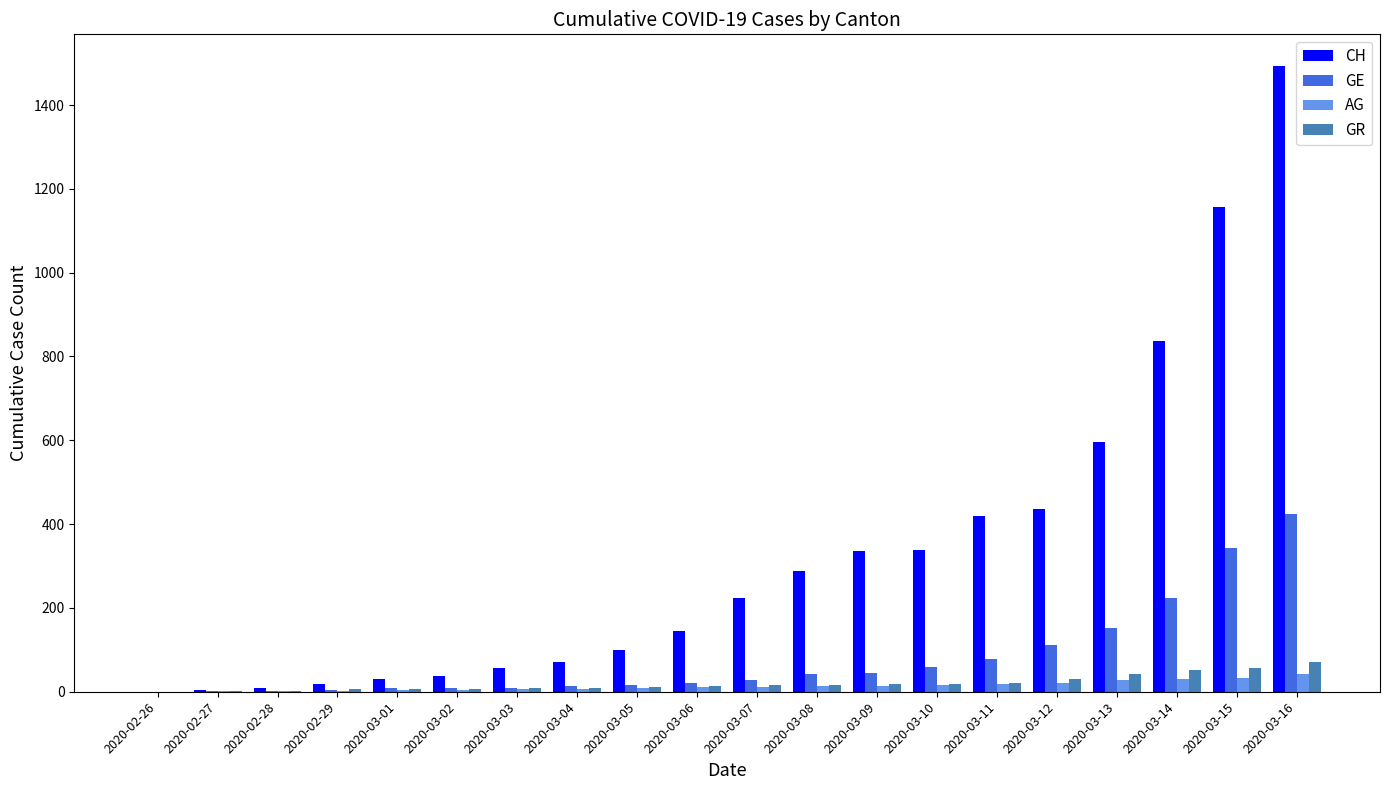

True or false: CH has a value of 80 at 2020-03-06.

False